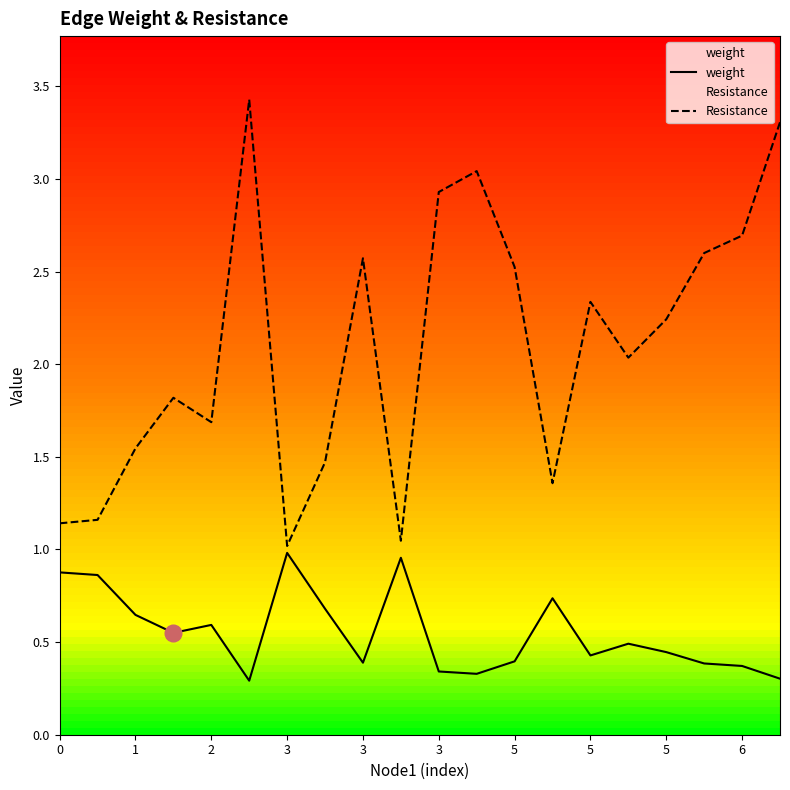

How many lines are shown in the chart?

2